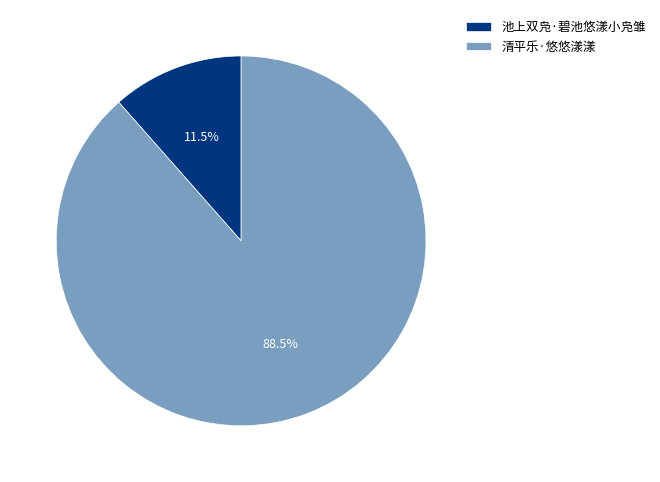

Does 池上双凫·碧池悠漾小凫雏 represent more than half of the total?

No